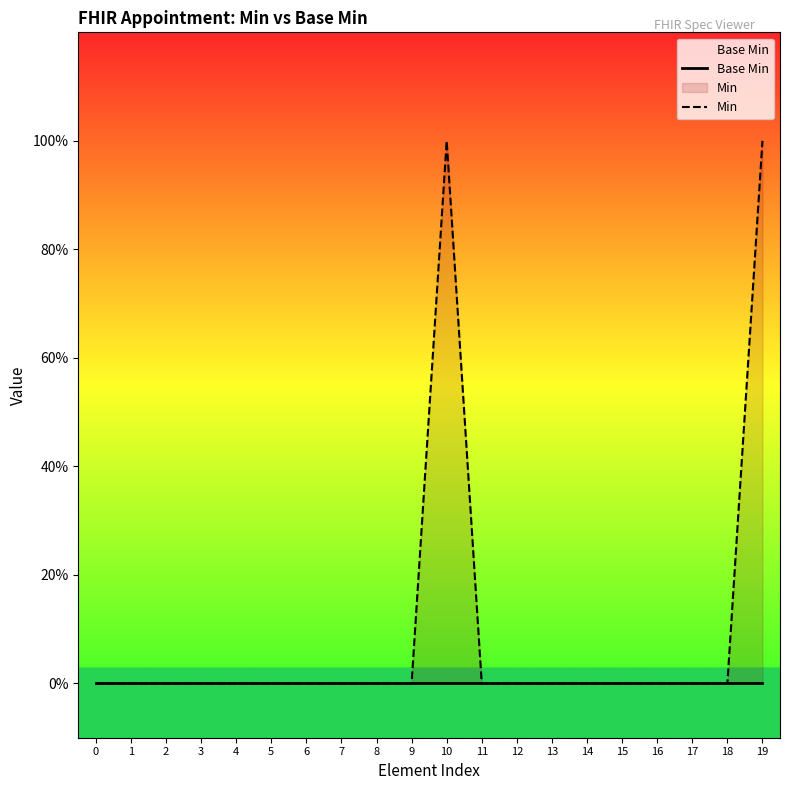

Reading left to right, extract all data points from this chart.

Base Min: 0	0	0	0	0	0	0	0	0	0	0	0	0	0	0	0	0	0	0	0
Min: 0	0	0	0	0	0	0	0	0	0	1	0	0	0	0	0	0	0	0	1